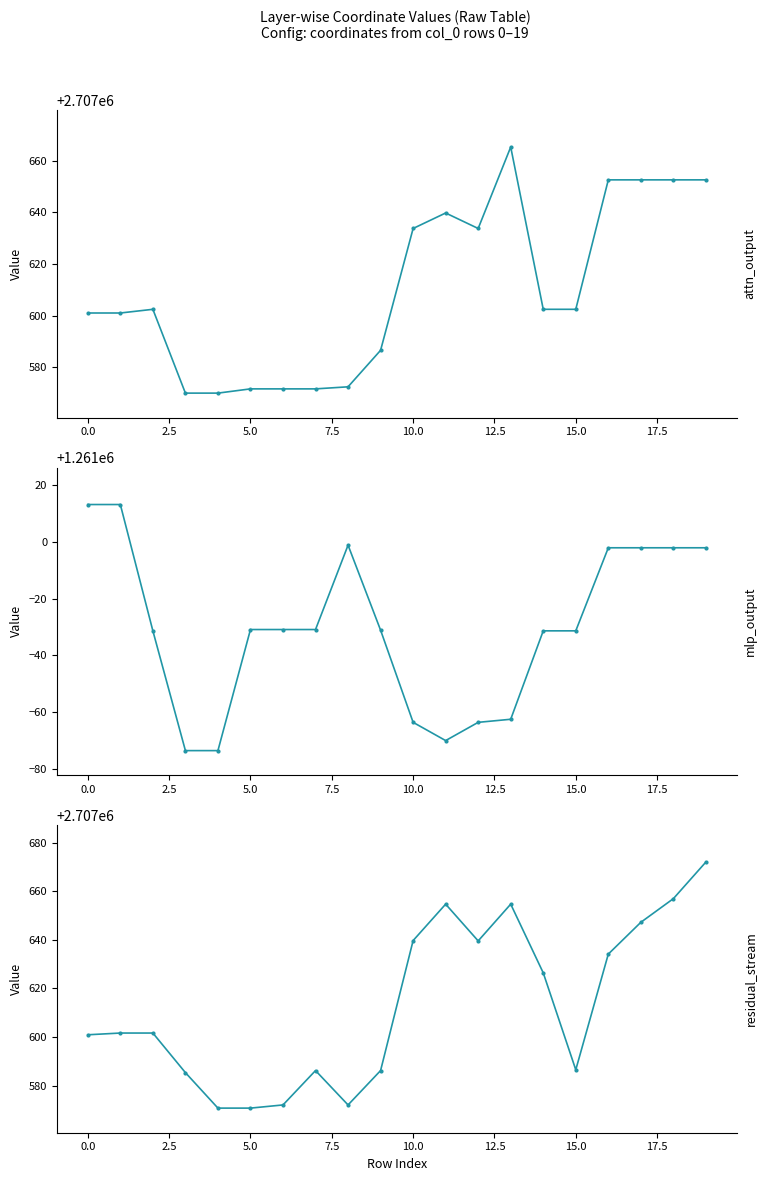

What are all the series names shown in the legend?

x0, y0, x1